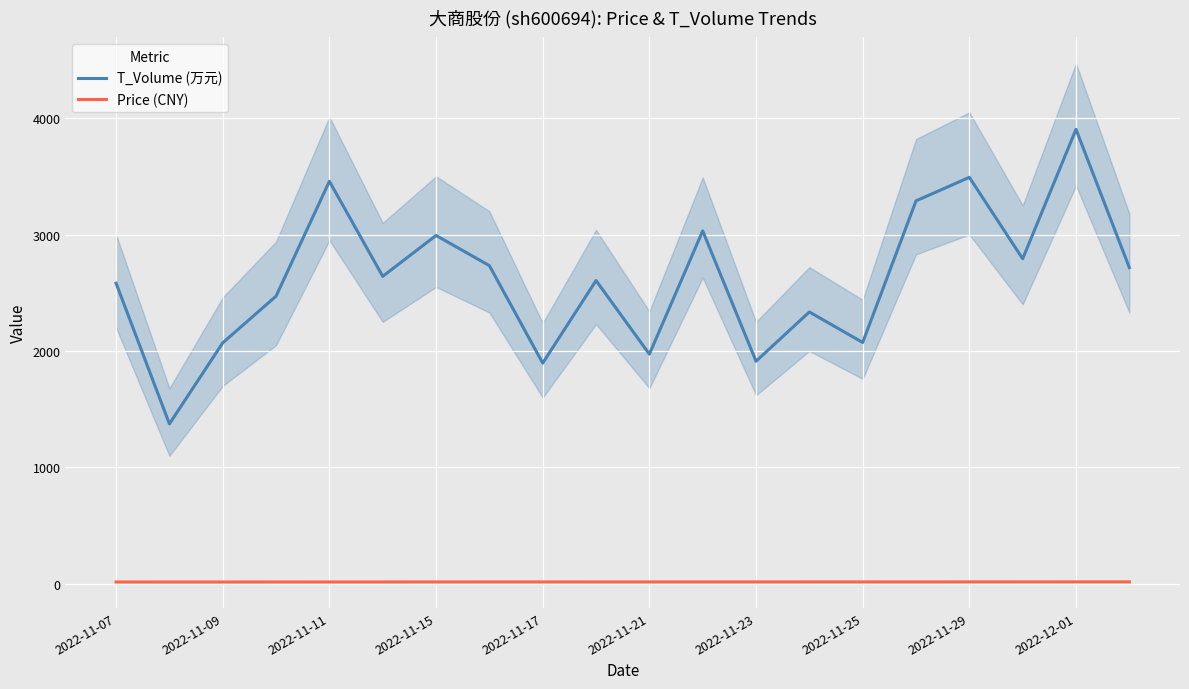

In Price (CNY), how many points are lower than both neighbors (excluding endpoints)?

5